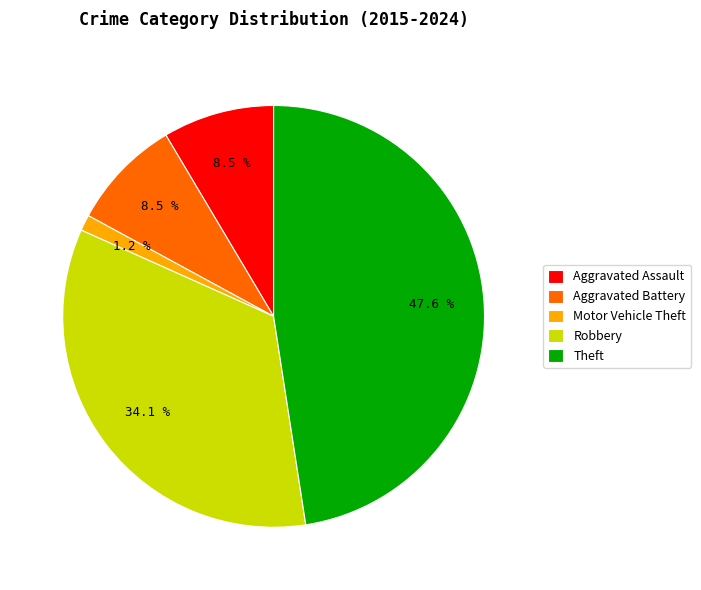

Does Motor Vehicle Theft account for over 50% of the chart?

No